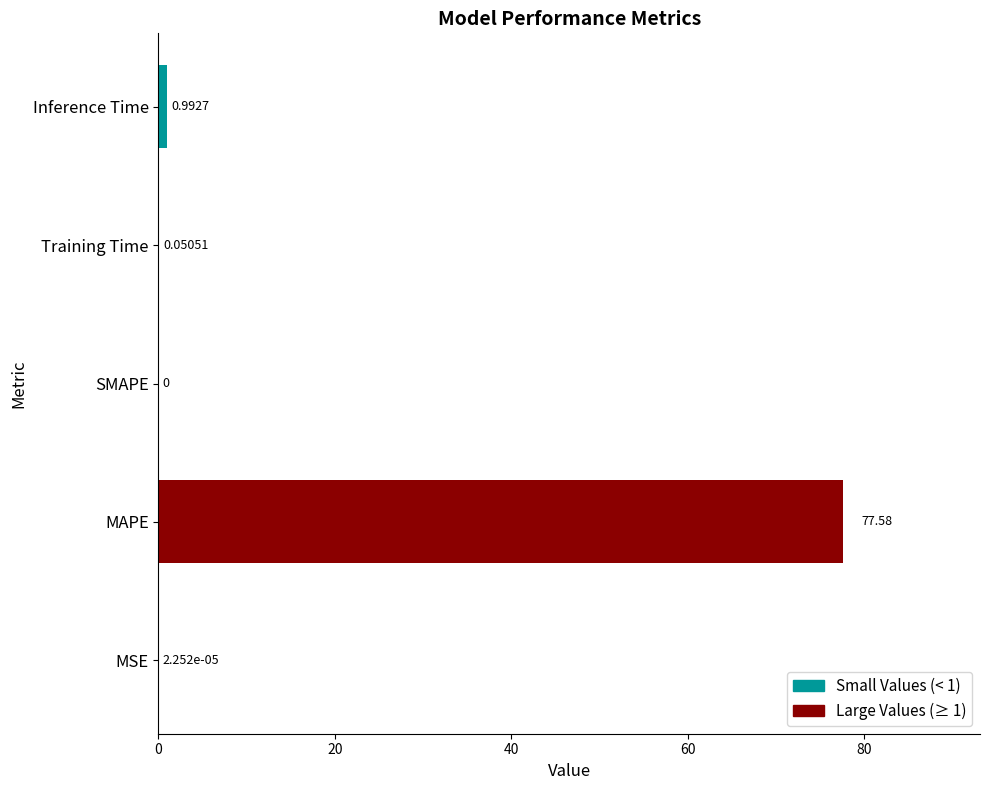

What is the average value?

15.7